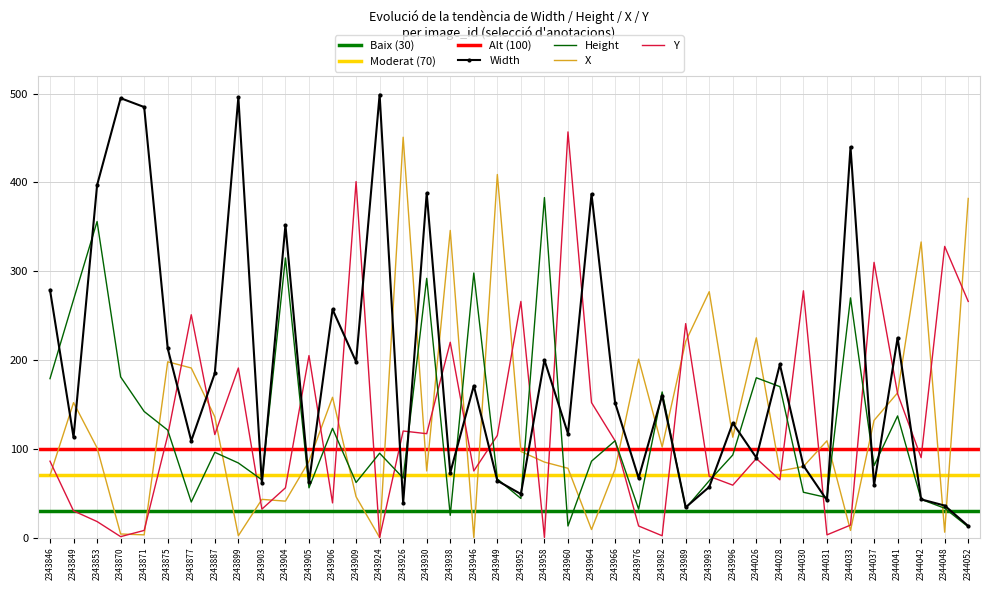

Is it true that Height equals 7 at 2343989?

False